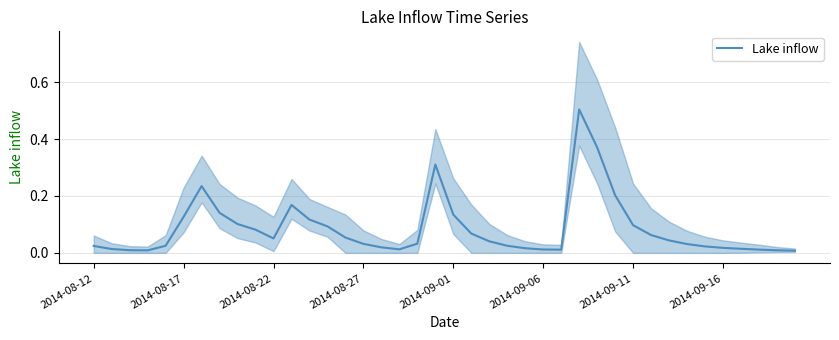

What is the difference between the maximum and second lowest values?

0.5